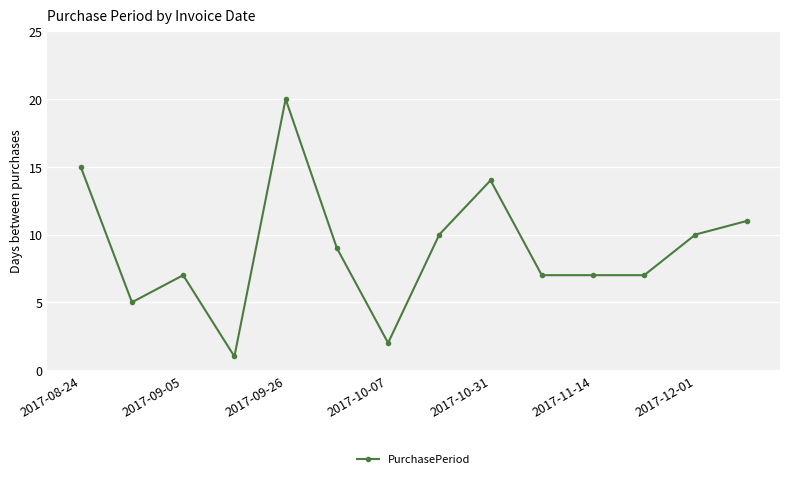

True or false: there are more than 2 points higher than both neighbors.

True